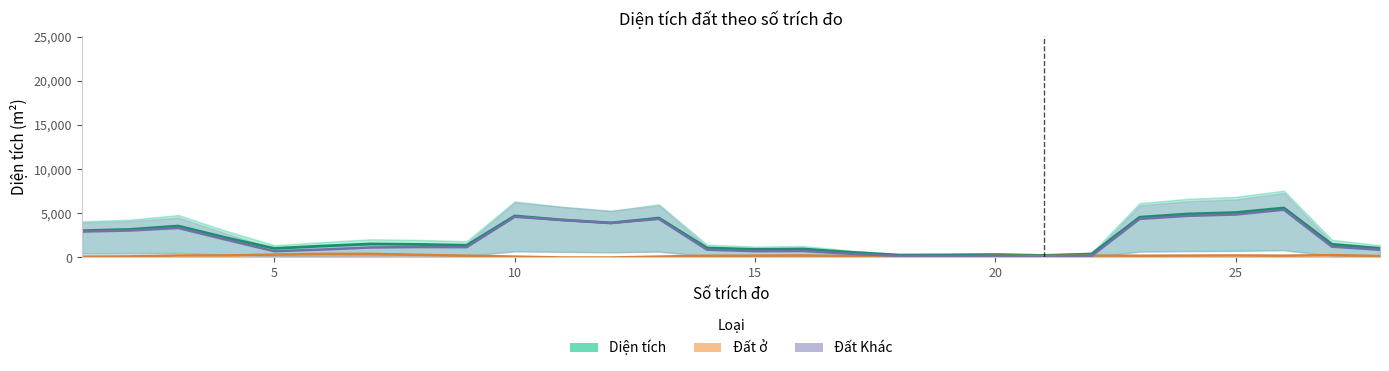

Which series has the largest range (max minus min)?

Diện tích